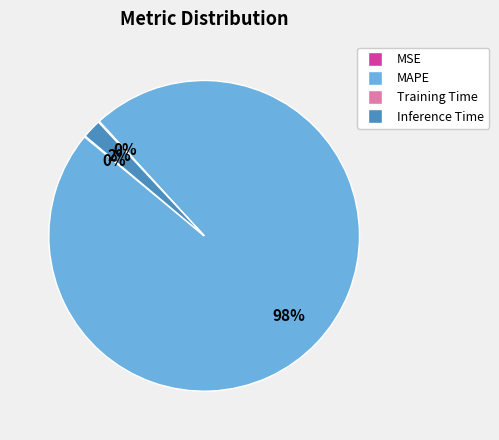

To the nearest percent, what portion does MAPE represent?

98%